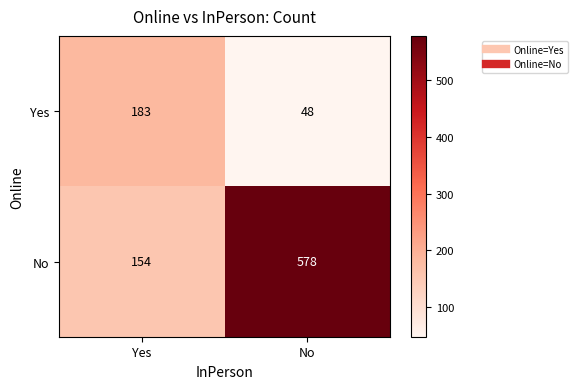

Which series has the largest range (max minus min)?

No